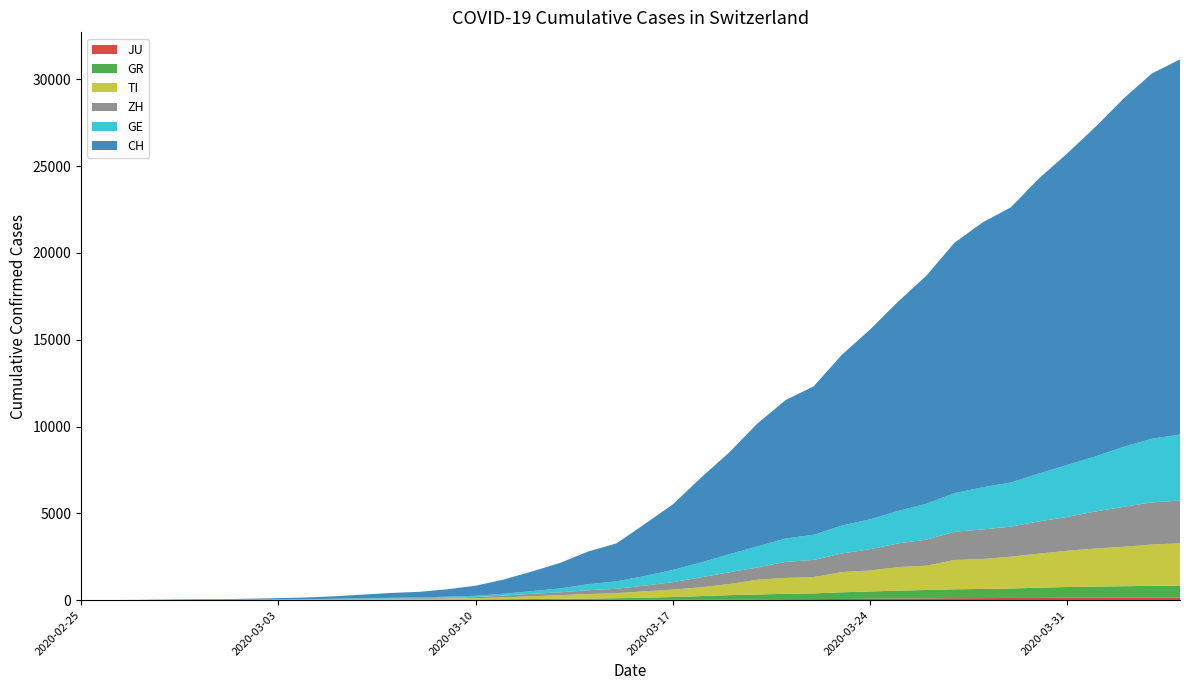

Reading left to right, what are all the values shown in this chart?

CH: 0	4	8	20	30	36	50	70	97	141	216	278	325	426	577	817	1132	1472	1883	2183	2989	3774	4879	5861	7075	7967	8551	9835	10930	12061	13138	14426	15259	15851	17005	17942	18979	20062	21035	21605
GE: 0	1	1	5	9	10	11	14	15	18	27	40	42	57	77	111	152	224	347	431	552	706	859	1038	1208	1346	1449	1607	1725	1866	2066	2224	2428	2538	2753	2994	3171	3458	3667	3805
ZH: 0	0	2	2	6	7	10	13	15	23	29	34	40	49	62	101	140	163	218	250	326	429	568	679	711	925	984	1073	1221	1368	1500	1627	1701	1733	1859	1947	2136	2300	2428	2461
TI: 0	1	1	1	2	2	4	8	13	25	28	41	49	61	75	108	163	206	265	293	368	426	511	638	849	916	945	1162	1209	1354	1401	1688	1727	1837	1962	2091	2195	2271	2377	2442
GR: 0	2	2	6	6	6	9	10	13	15	16	18	19	28	32	44	53	65	73	93	118	152	204	252	283	311	327	386	419	458	487	513	527	542	591	617	635	655	678	680
JU: 0	0	1	1	1	1	1	2	2	4	4	5	5	7	7	7	12	17	18	19	25	29	32	36	44	54	61	69	82	92	100	114	119	127	128	140	145	149	149	154